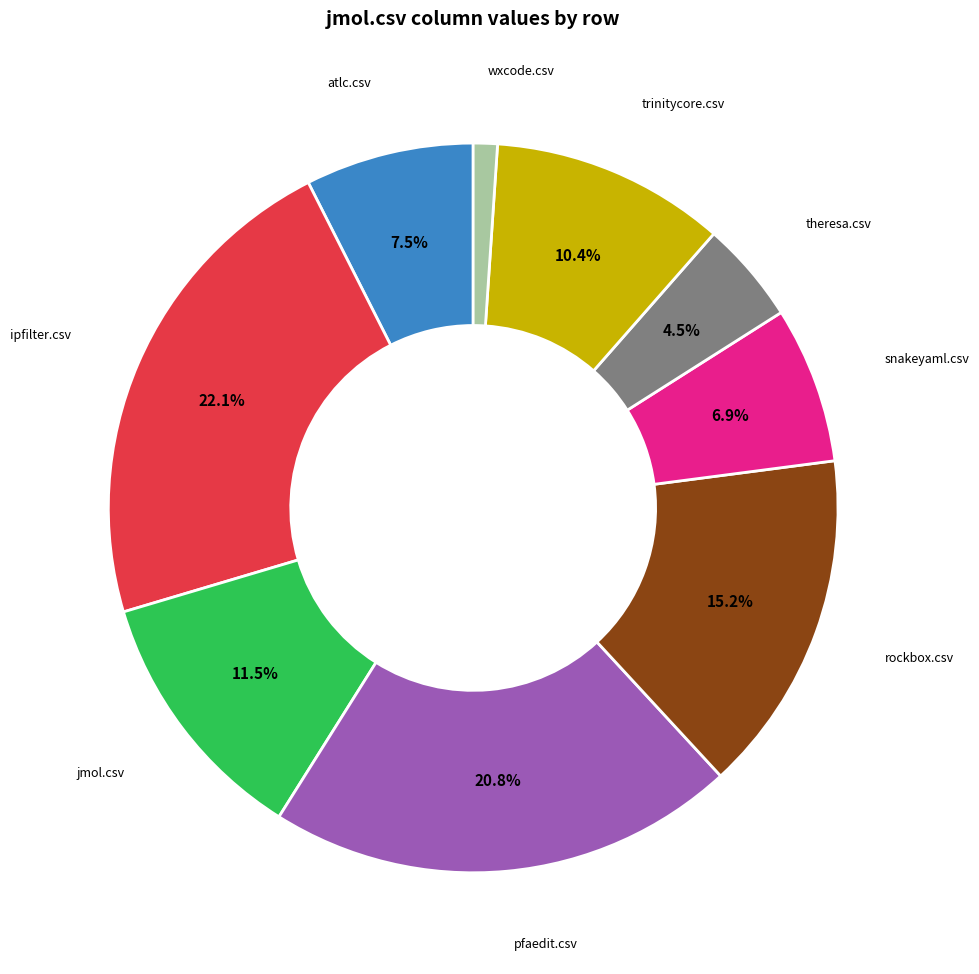

Does any single category account for the majority?

No